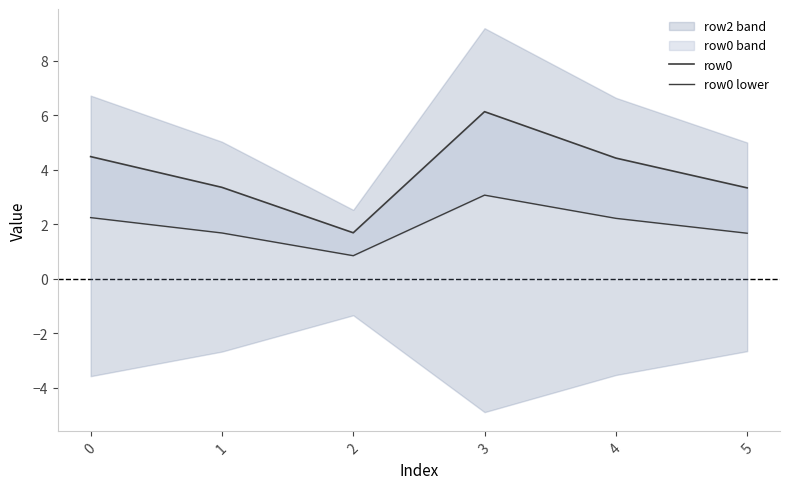

How many interior local peaks does the row0 lower series have?

1